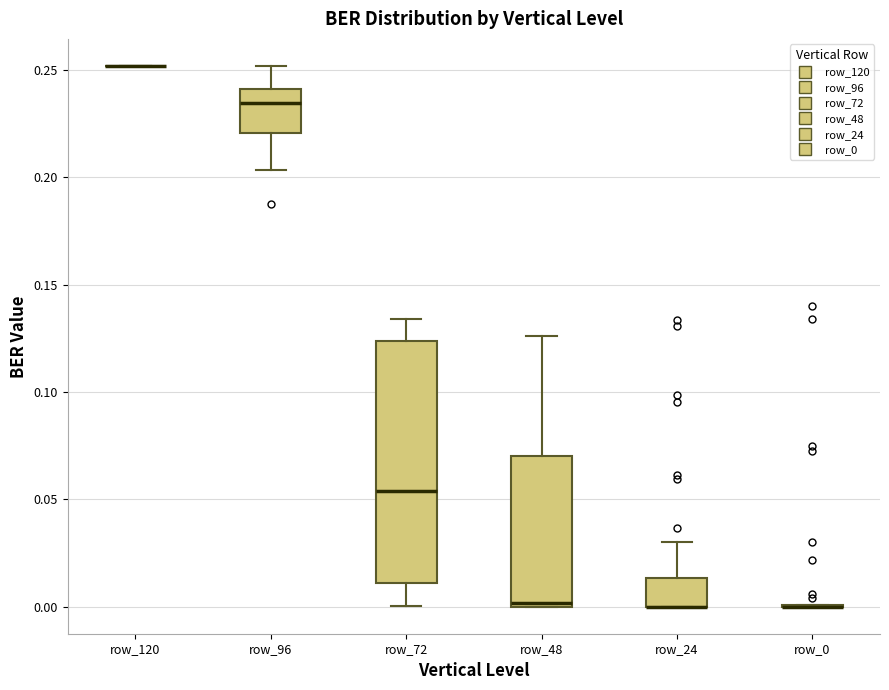

Which box is the tallest, from its lower edge to its upper edge?

row_72